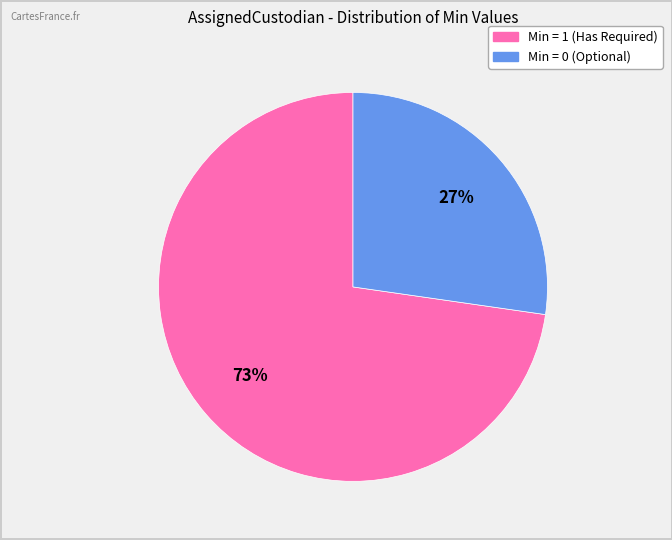

To the nearest percent, what is the average slice percentage?

50%